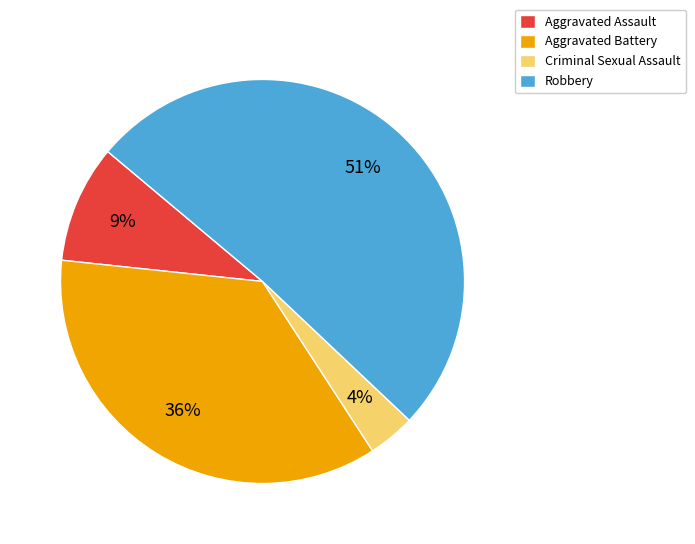

Which has a higher value, Robbery or Criminal Sexual Assault?

Robbery